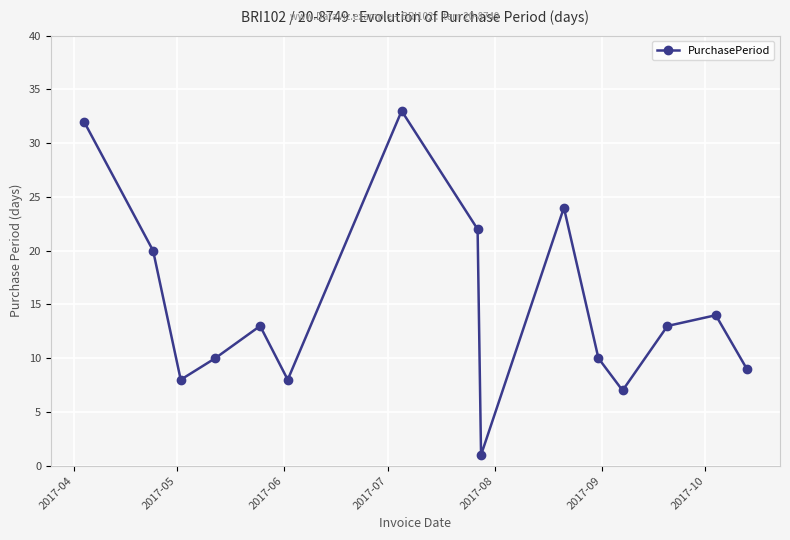

What is the sum of all values?

224